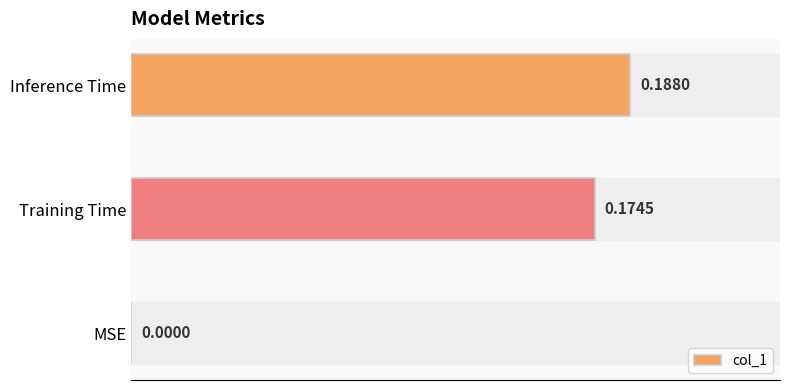

Between Training Time and Inference Time, which is larger?

Inference Time